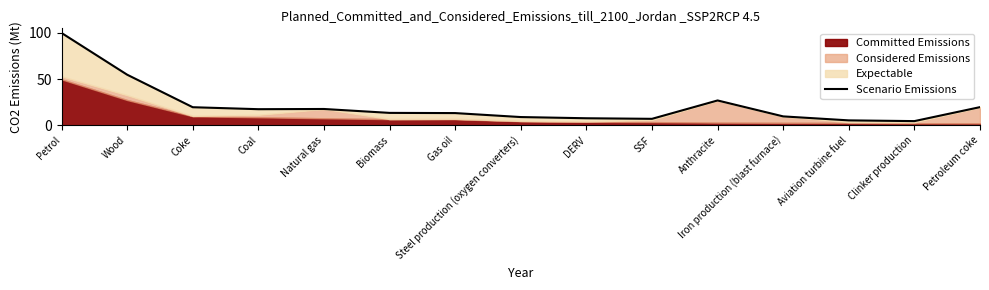

What is the maximum value shown in the chart?

100.0